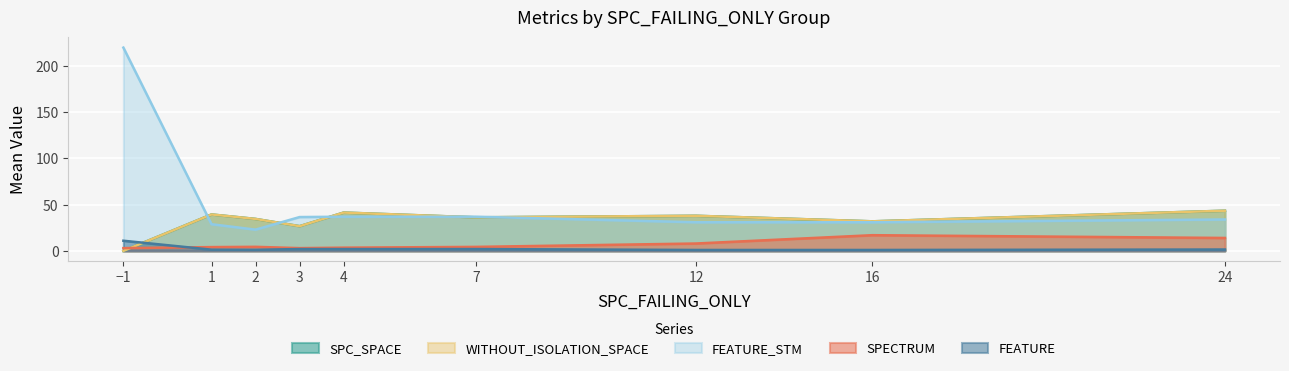

True or false: FEATURE and SPC_SPACE cross at least once.

True